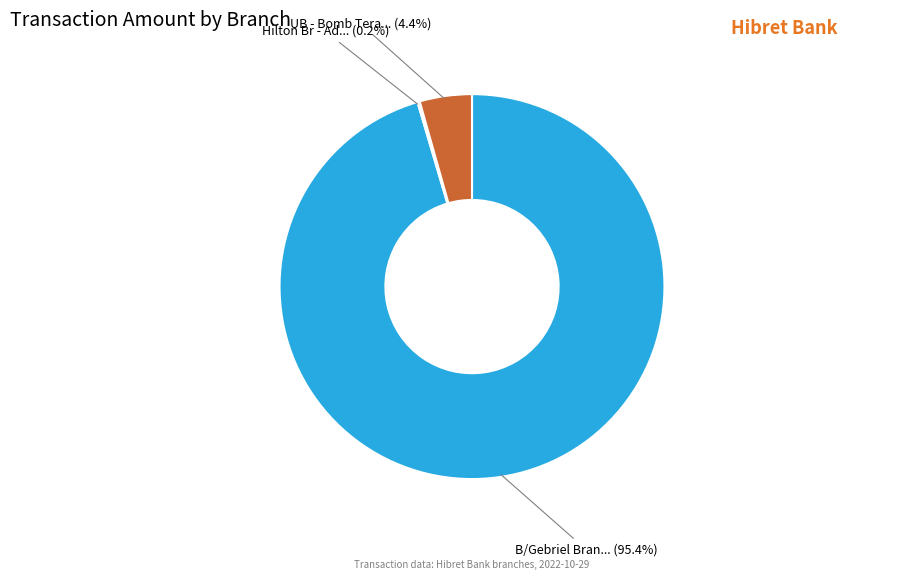

To the nearest percent, what is the difference between the largest and smallest slice percentages?

95%